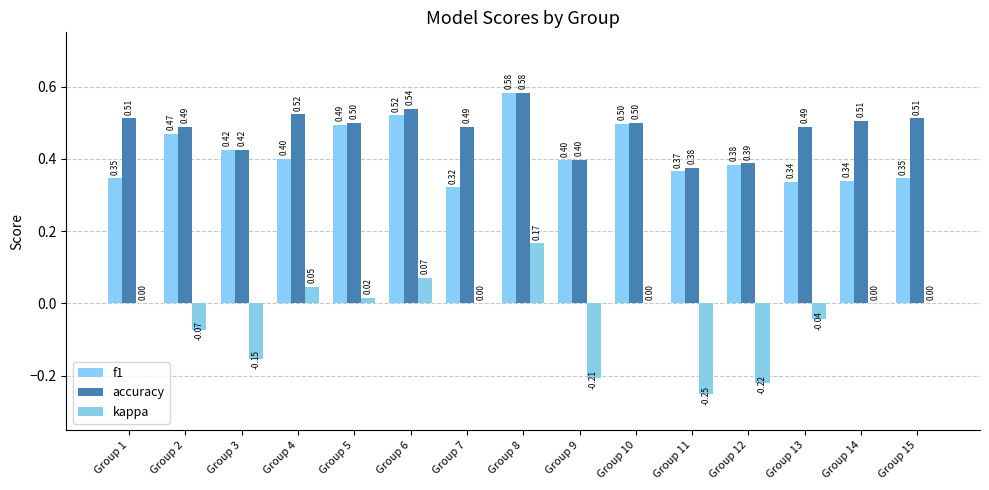

Reading right to left, transcribe all the data shown in this chart.

f1: 0.3	0.3	0.3	0.4	0.4	0.5	0.4	0.6	0.3	0.5	0.5	0.4	0.4	0.5	0.3
accuracy: 0.5	0.5	0.5	0.4	0.4	0.5	0.4	0.6	0.5	0.5	0.5	0.5	0.4	0.5	0.5
kappa: 0.0	0.0	-0.0	-0.2	-0.2	0.0	-0.2	0.2	0.0	0.1	0.0	0.0	-0.2	-0.1	0.0